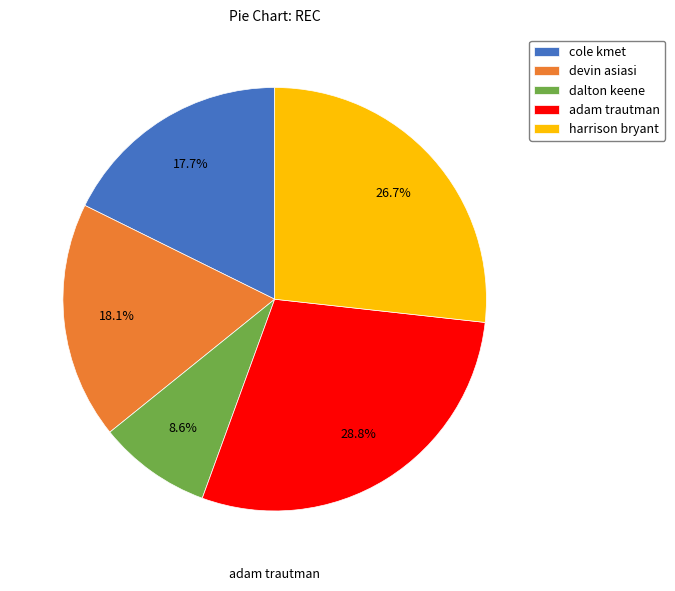

How many segments does this pie chart have?

5